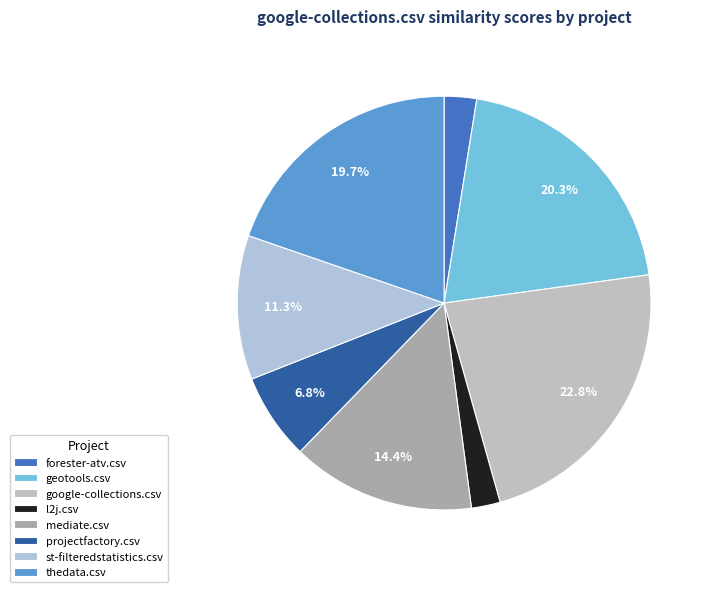

To the nearest percent, what portion does geotools.csv represent?

20%